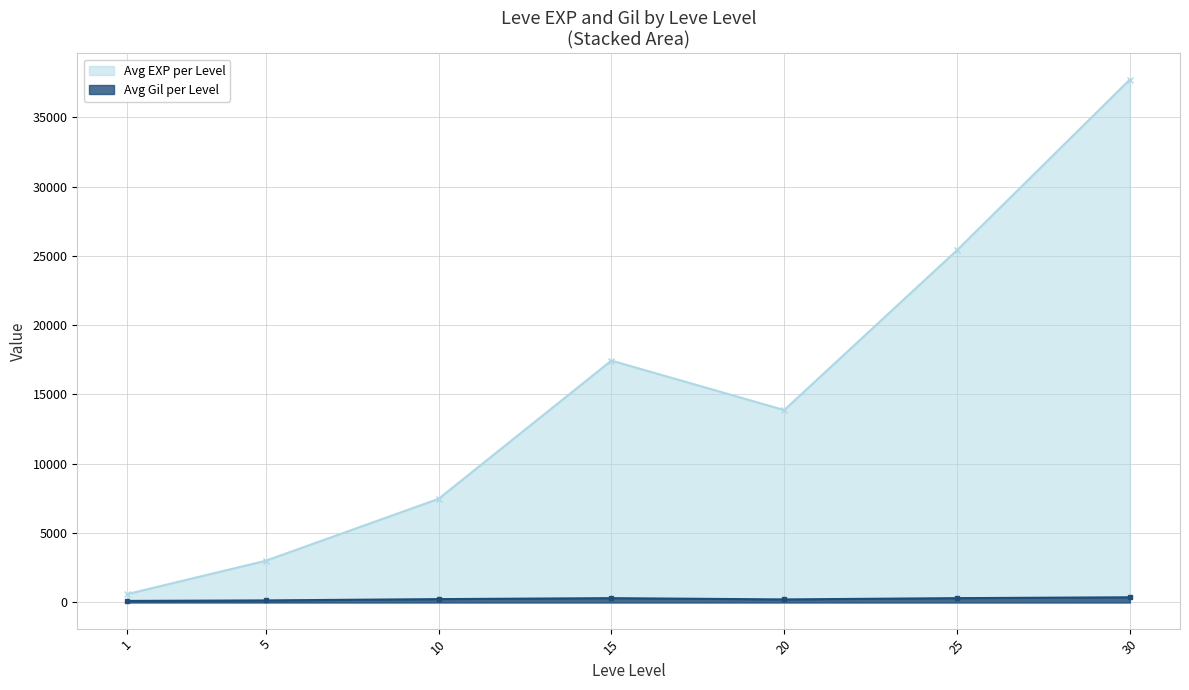

At which category is the sum across all series the highest?

30